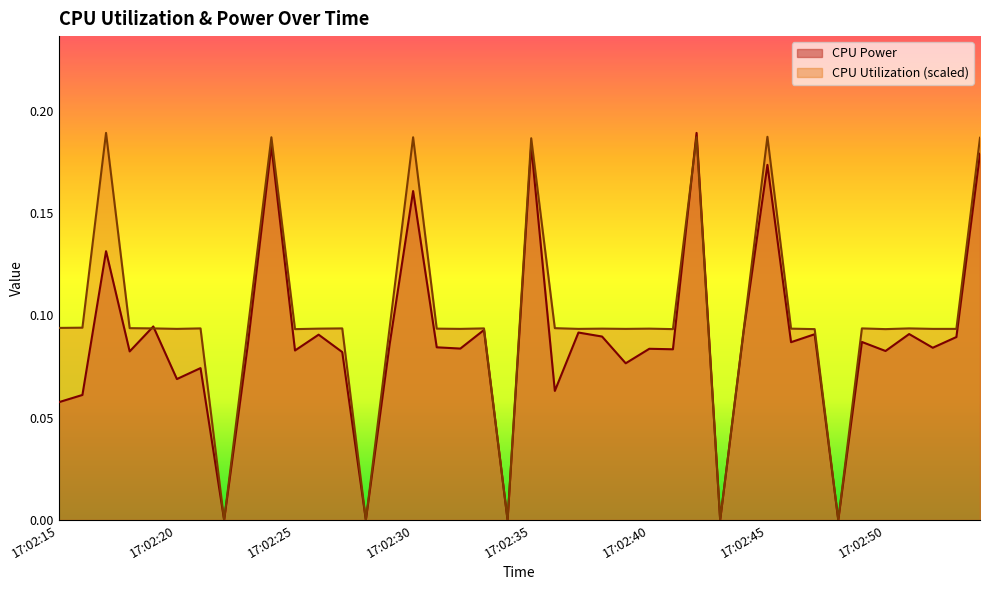

The value of CPU Utilization at 17:02:34 is 0.0. True or false?

True